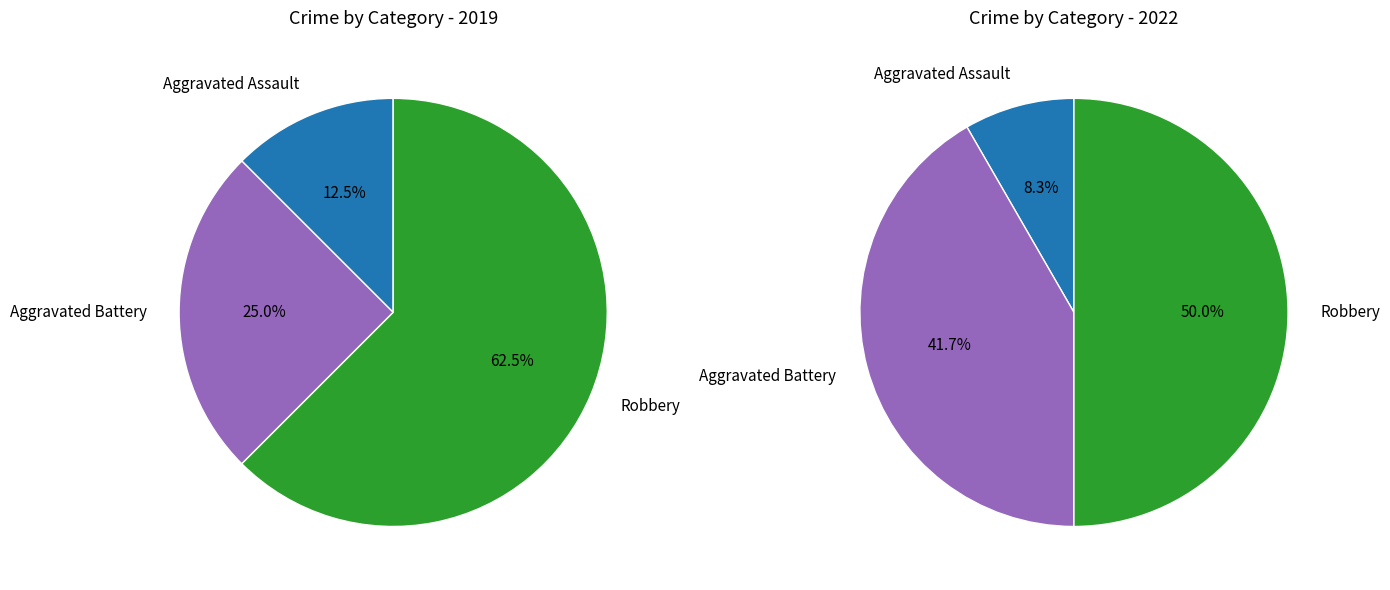

What percentage is the Robbery slice, to the nearest percent?

62%